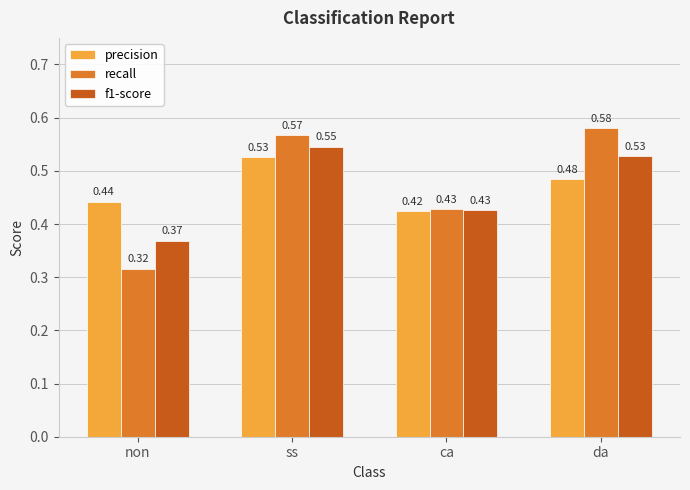

At how many categories does at least one series exceed 0?

4